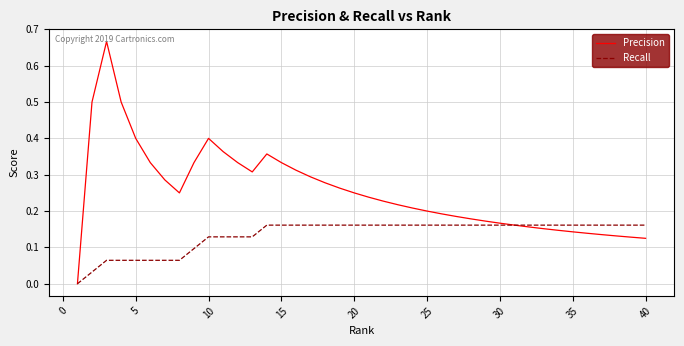

Which series has the largest total across all categories?

Precision